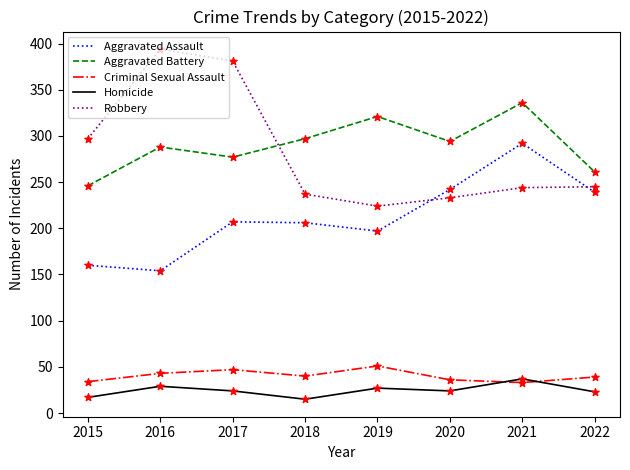

What is the total value across all series at 2015?

754